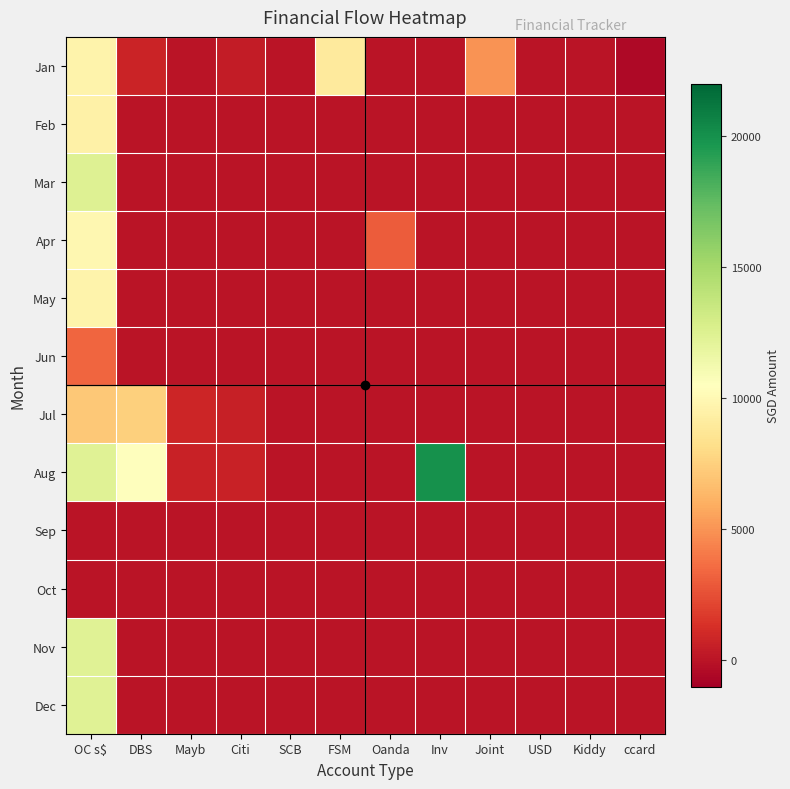

Reading left to right, transcribe all the data shown in this chart.

Jan: OC s$=9662.8	DBS=720.0	Mayb=1.0	Citi=400.0	SCB=0.0	FSM=9000.0	Oanda=0.0	Inv=0.0	Joint=5000.0	USD=0.0	Kiddy=0.0	ccard=-500.0
Feb: OC s$=9439.0	DBS=0.0	Mayb=0.0	Citi=0.0	SCB=0.0	FSM=0.0	Oanda=0.0	Inv=0.0	Joint=0.0	USD=0.0	Kiddy=0.0	ccard=0.0
Mar: OC s$=12440.3	DBS=0.0	Mayb=0.0	Citi=0.0	SCB=0.0	FSM=0.0	Oanda=0.0	Inv=0.0	Joint=0.0	USD=0.0	Kiddy=0.0	ccard=0.0
Apr: OC s$=9956.8	DBS=0.0	Mayb=0.0	Citi=0.0	SCB=0.0	FSM=0.0	Oanda=3000.0	Inv=0.0	Joint=0.0	USD=0.0	Kiddy=0.0	ccard=0.0
May: OC s$=9648.6	DBS=0.0	Mayb=0.0	Citi=0.0	SCB=0.0	FSM=0.0	Oanda=0.0	Inv=0.0	Joint=0.0	USD=0.0	Kiddy=0.0	ccard=0.0
Jun: OC s$=3330.0	DBS=0.0	Mayb=0.0	Citi=0.0	SCB=0.0	FSM=0.0	Oanda=0.0	Inv=0.0	Joint=0.0	USD=0.0	Kiddy=0.0	ccard=0.0
Jul: OC s$=7115.0	DBS=7520.0	Mayb=811.0	Citi=573.0	SCB=0.0	FSM=0.0	Oanda=0.0	Inv=0.0	Joint=0.0	USD=0.0	Kiddy=0.0	ccard=0.0
Aug: OC s$=12332.0	DBS=10532.0	Mayb=700.0	Citi=620.0	SCB=0.0	FSM=0.0	Oanda=0.0	Inv=20000.0	Joint=0.0	USD=0.0	Kiddy=0.0	ccard=0.0
Sep: OC s$=0.0	DBS=0.0	Mayb=0.0	Citi=0.0	SCB=0.0	FSM=0.0	Oanda=0.0	Inv=0.0	Joint=0.0	USD=0.0	Kiddy=0.0	ccard=0.0
Oct: OC s$=0.0	DBS=0.0	Mayb=0.0	Citi=0.0	SCB=0.0	FSM=0.0	Oanda=0.0	Inv=0.0	Joint=0.0	USD=0.0	Kiddy=0.0	ccard=0.0
Nov: OC s$=12332.0	DBS=0.0	Mayb=0.0	Citi=0.0	SCB=0.0	FSM=0.0	Oanda=0.0	Inv=0.0	Joint=0.0	USD=0.0	Kiddy=0.0	ccard=0.0
Dec: OC s$=12332.0	DBS=0.0	Mayb=0.0	Citi=0.0	SCB=0.0	FSM=0.0	Oanda=0.0	Inv=0.0	Joint=0.0	USD=0.0	Kiddy=0.0	ccard=0.0